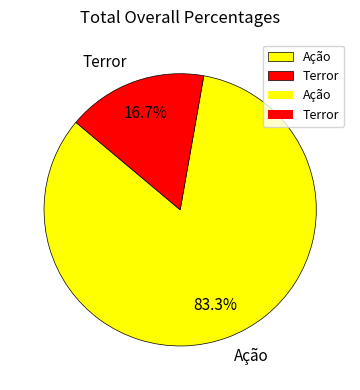

Does Terror account for over 50% of the chart?

No